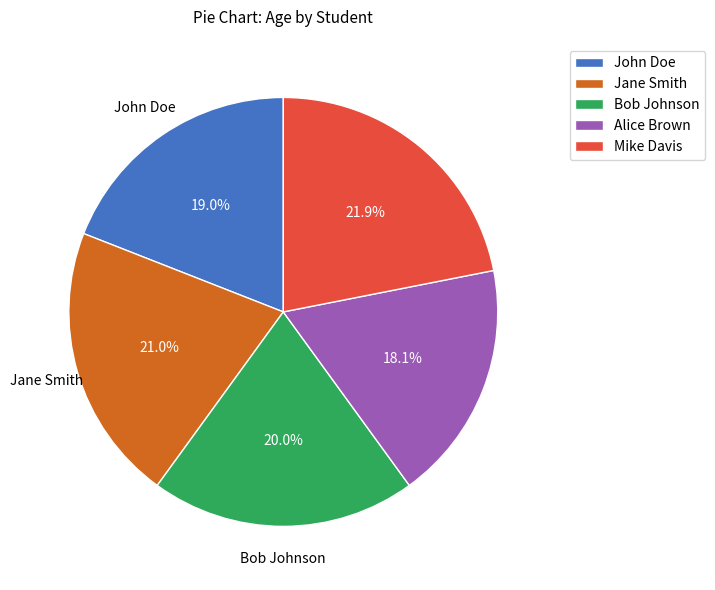

To the nearest percent, what is the difference between the largest and smallest slice percentages?

4%